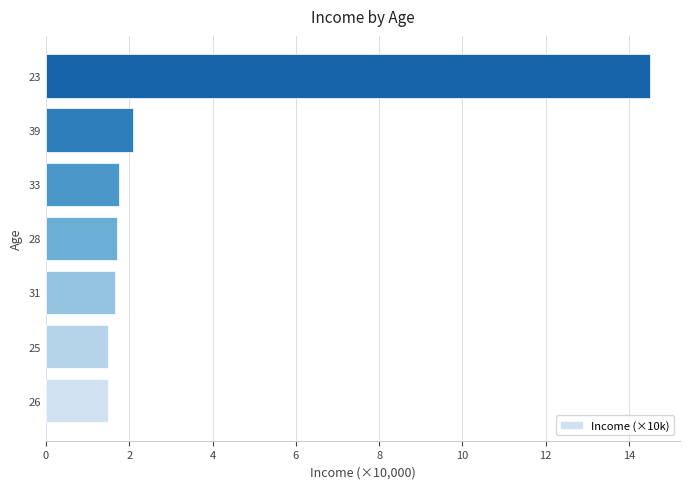

How many series are shown in this chart?

1